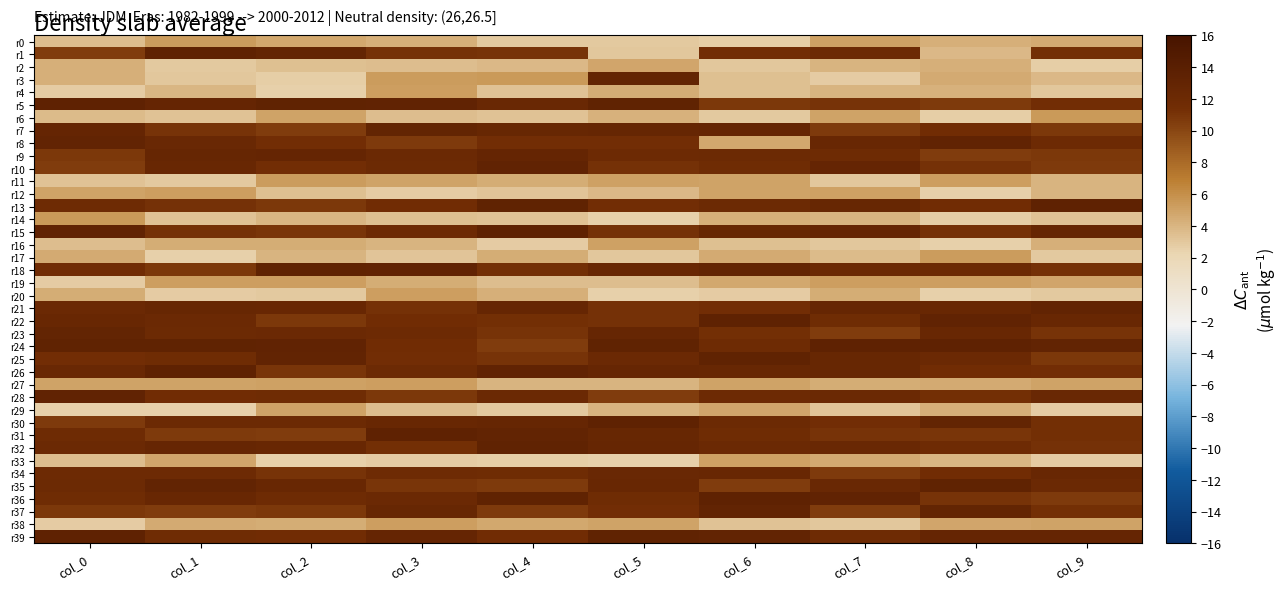

At how many categories does at least one series exceed 11?

10